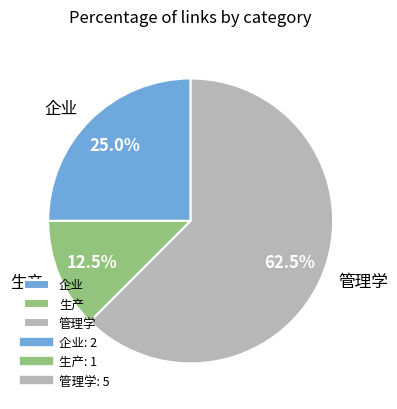

Which category has the biggest portion of the pie?

管理学